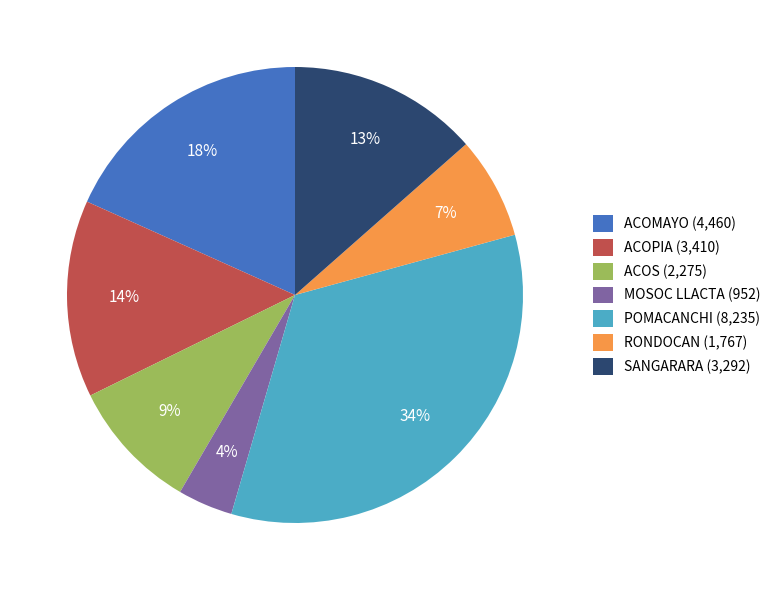

What is the smallest slice in the pie chart?

MOSOC LLACTA